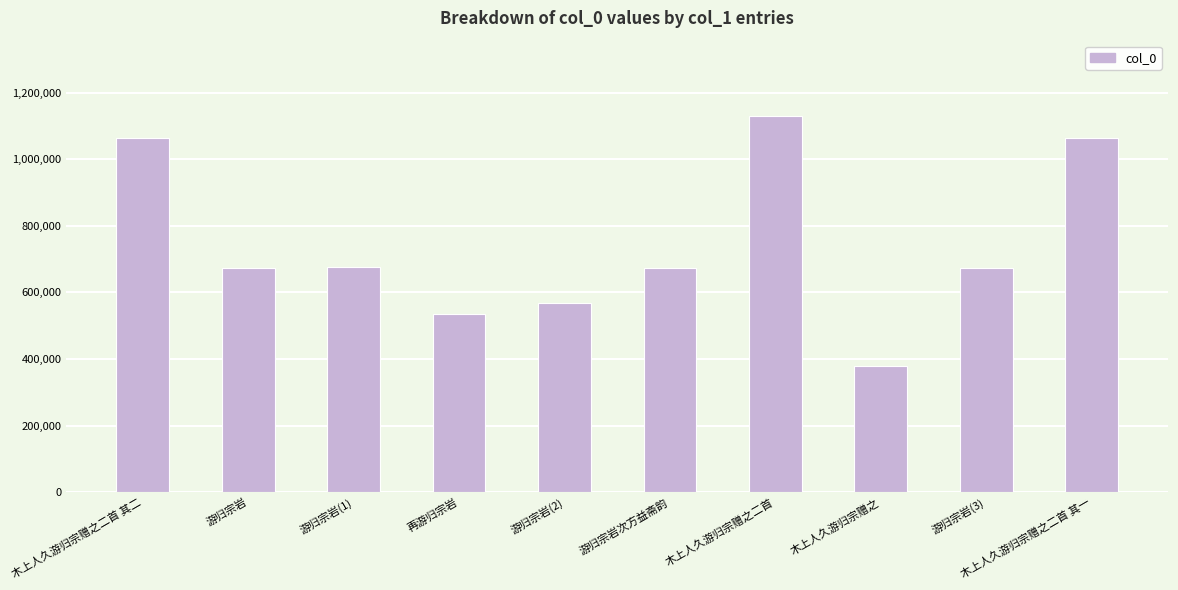

The value at 木上人久游归宗赠之 is 223922. True or false?

False